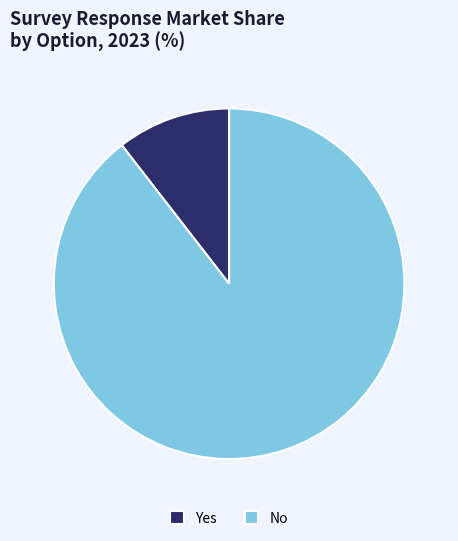

Does No represent more than half of the total?

Yes